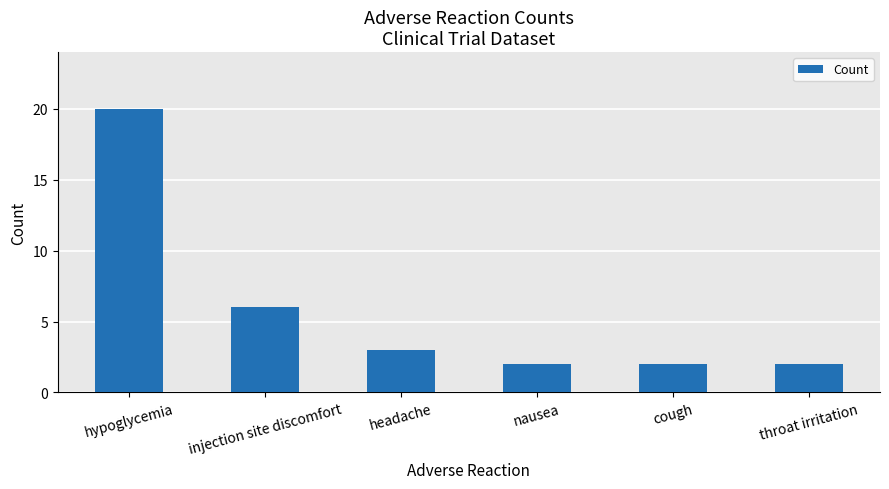

What is the label of the 2nd bar from the left?

injection site discomfort